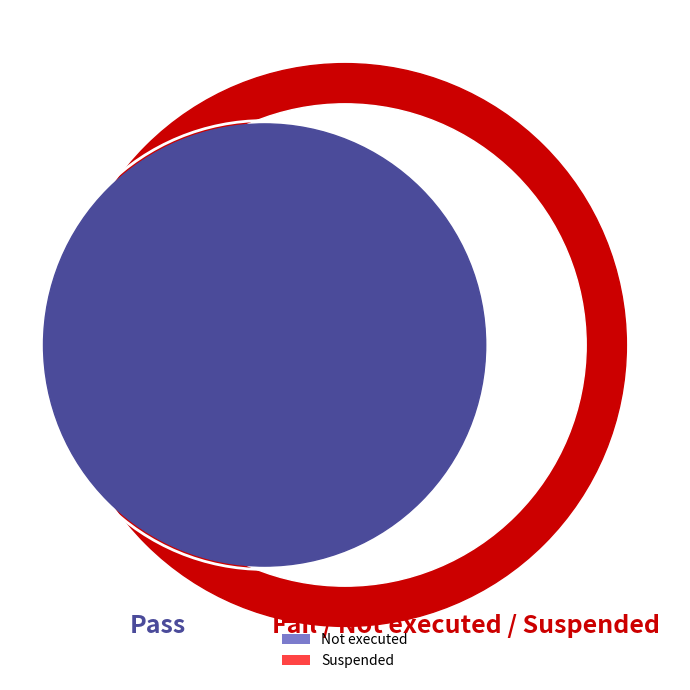

Is there any slice that represents more than half of the pie?

Yes